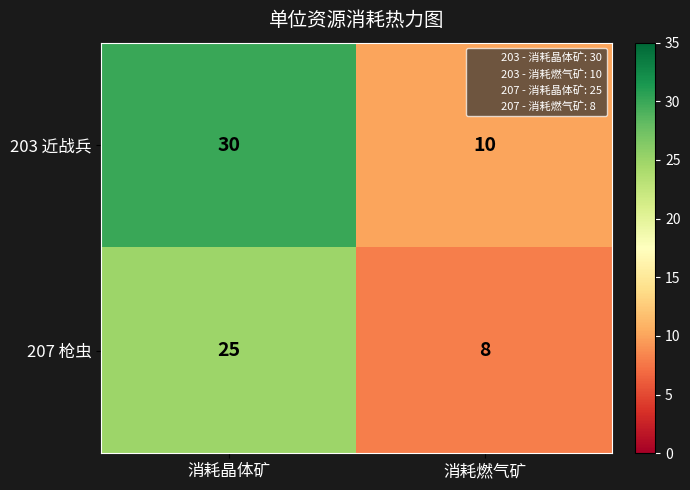

Which series has the largest total across all categories?

203 近战兵